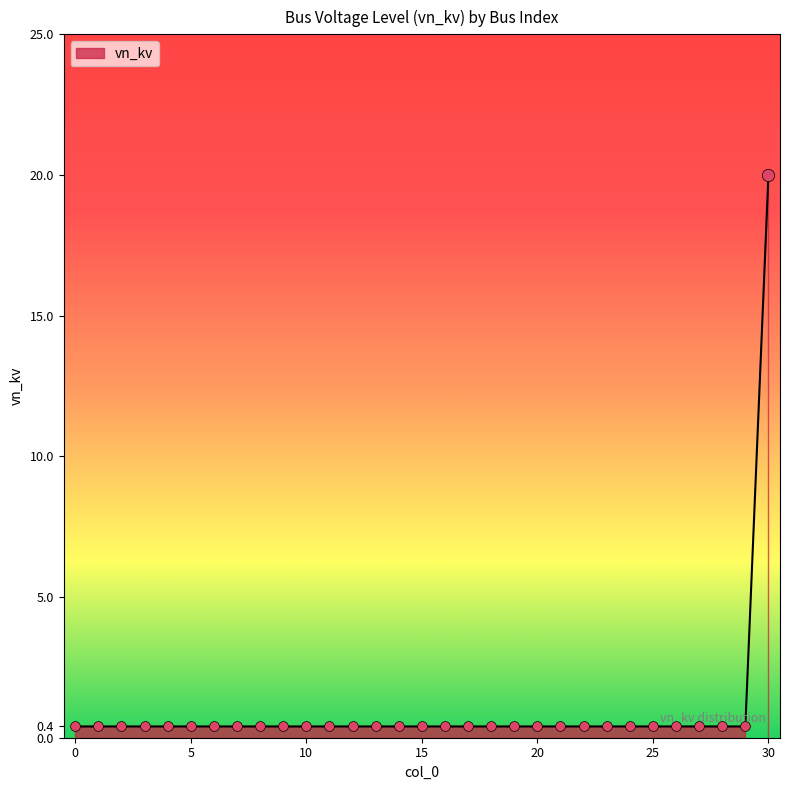

Between 28 and 13, which is larger?

28